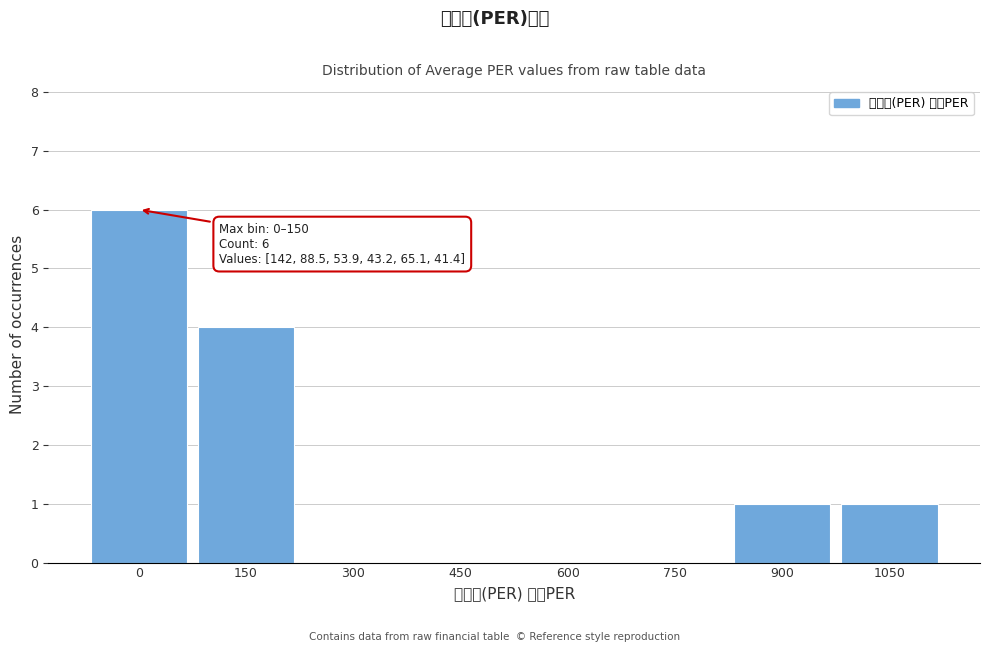

Reading left to right, extract all data points from this chart.

0=6	150=4	300=0	450=0	600=0	750=0	900=1	1050=1